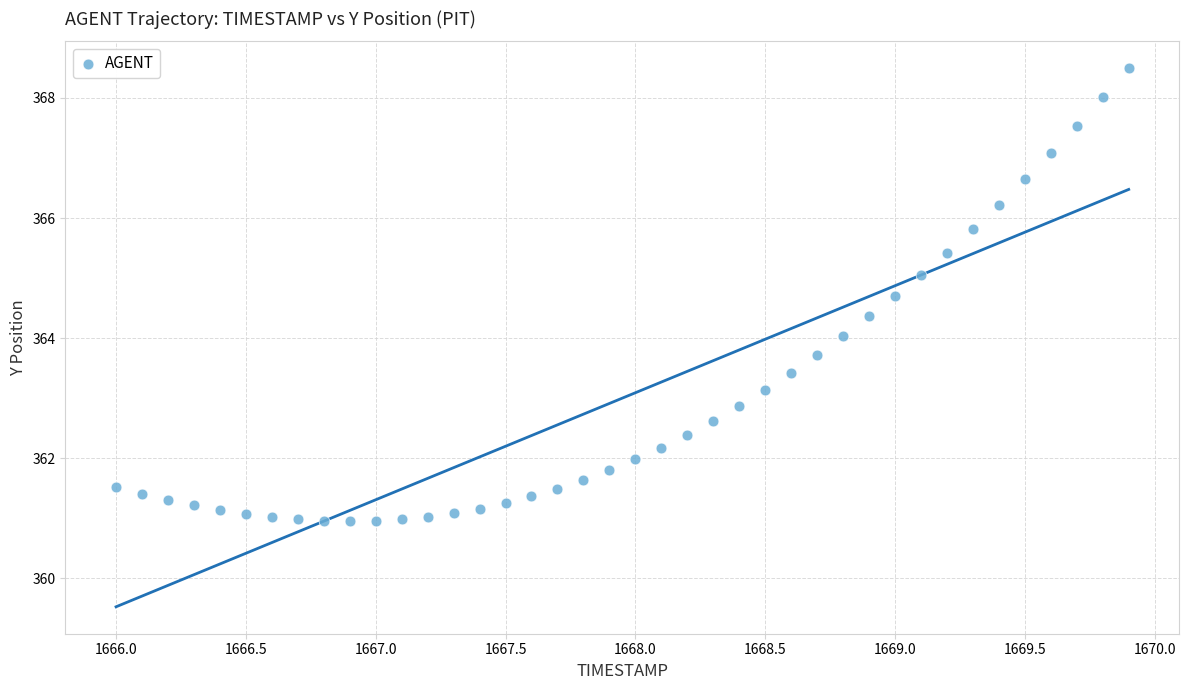

What is the range of X values (max minus min)?

3.9